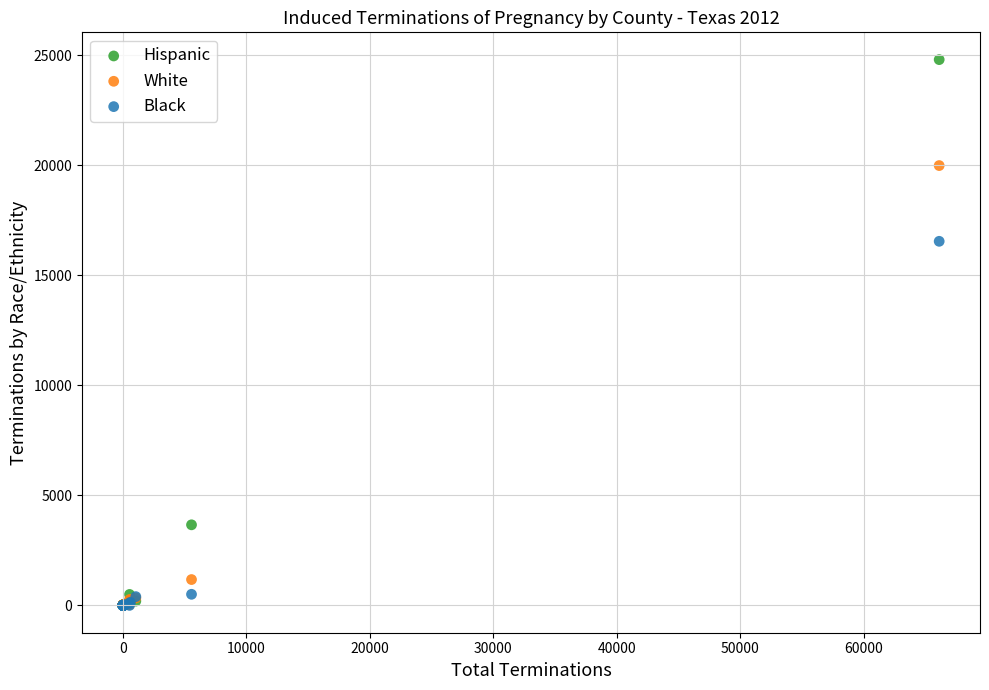

Which series reaches the maximum Y coordinate?

Hispanic